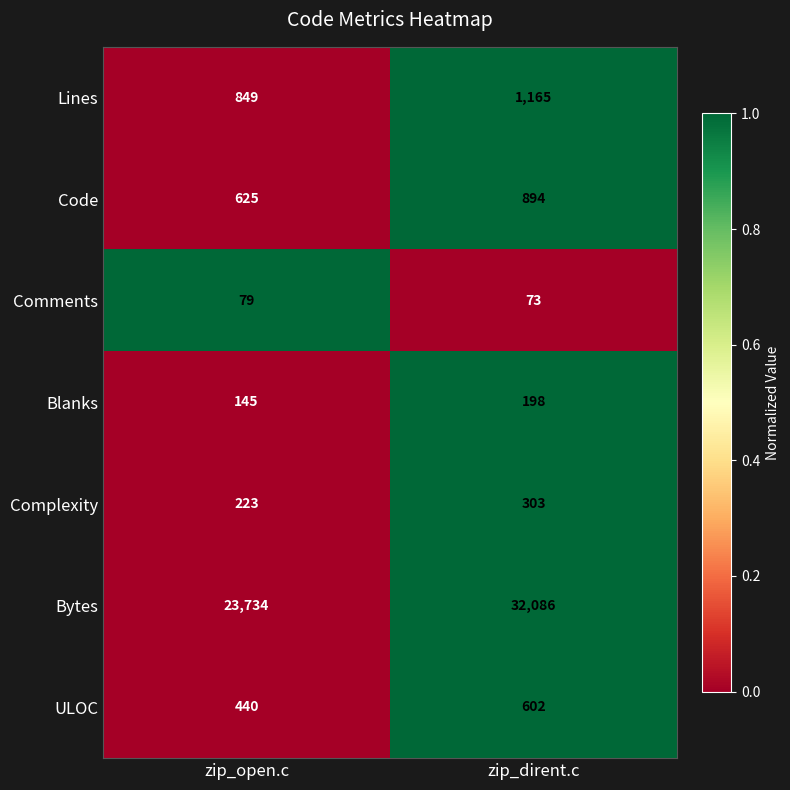

Reading left to right, extract all data points from this chart.

Lines: zip_open.c=849	zip_dirent.c=1165
Code: zip_open.c=625	zip_dirent.c=894
Comments: zip_open.c=79	zip_dirent.c=73
Blanks: zip_open.c=145	zip_dirent.c=198
Complexity: zip_open.c=223	zip_dirent.c=303
Bytes: zip_open.c=23734	zip_dirent.c=32086
ULOC: zip_open.c=440	zip_dirent.c=602